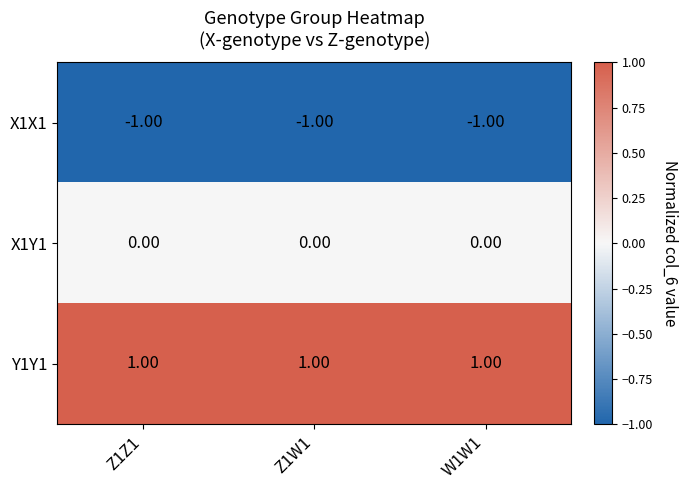

What is the greatest value displayed?

1